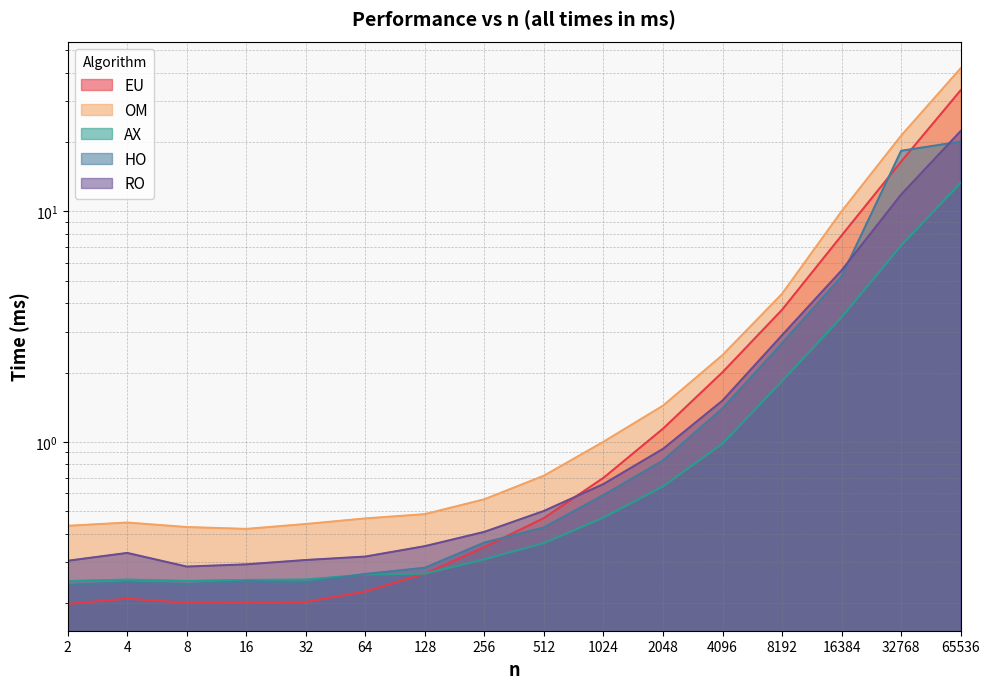

How many categories are shown in the chart?

16